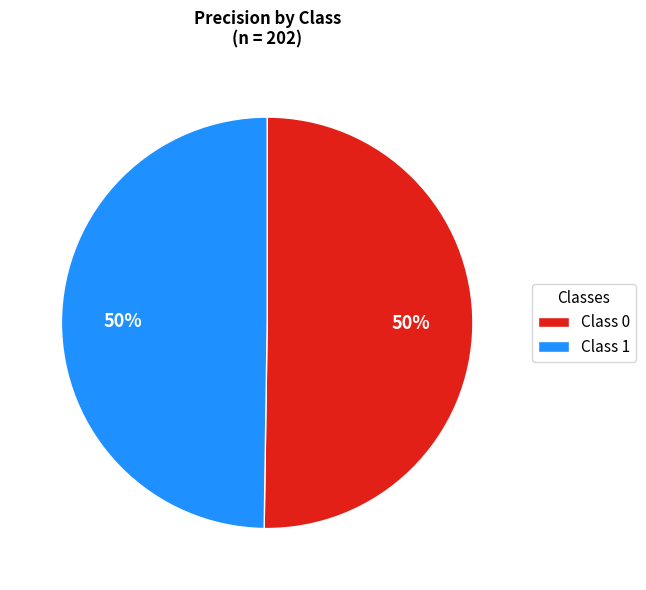

Count the number of slices in the pie.

2